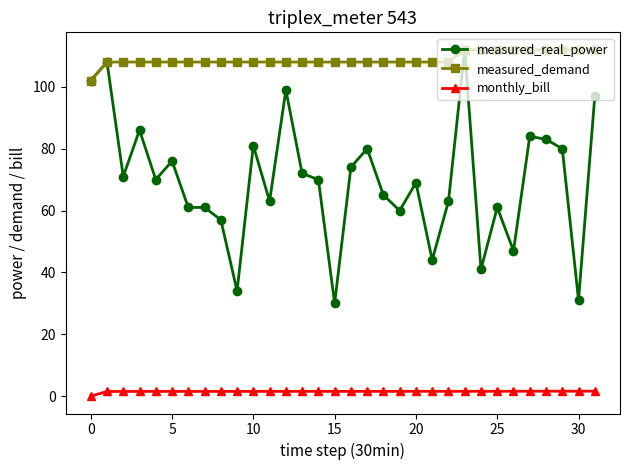

List the series in order of their overall mean, lowest first.

monthly_bill, measured_real_power, measured_demand